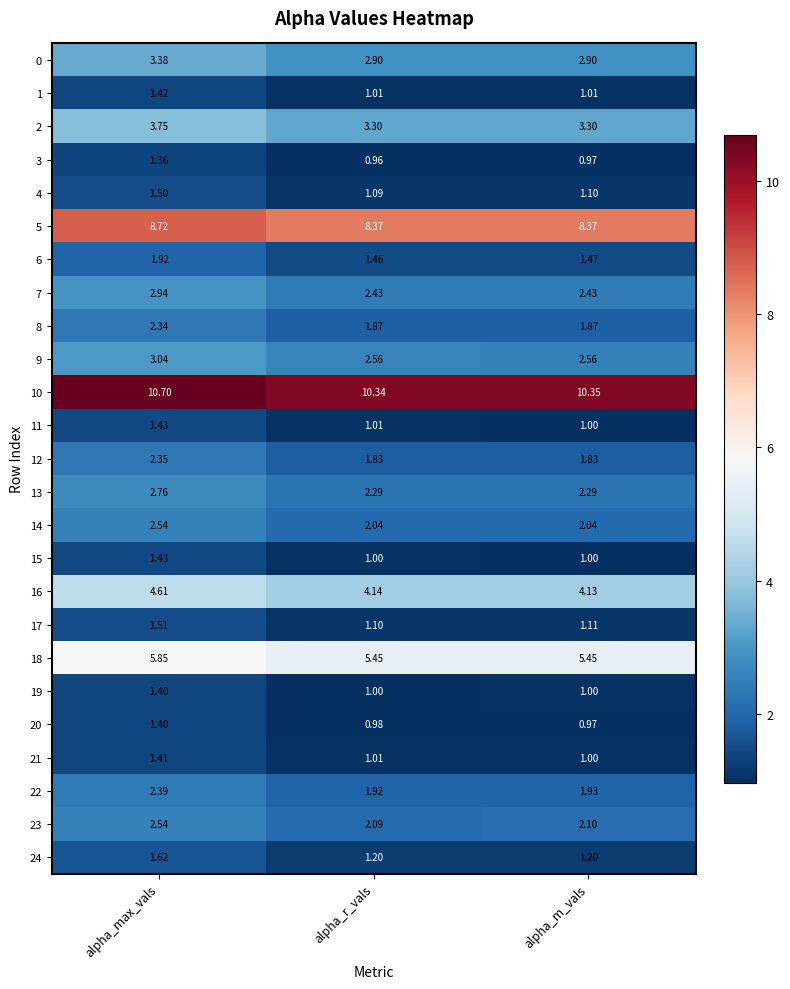

Rank the categories by 11 value from lowest to highest.

alpha_m_vals, alpha_r_vals, alpha_max_vals